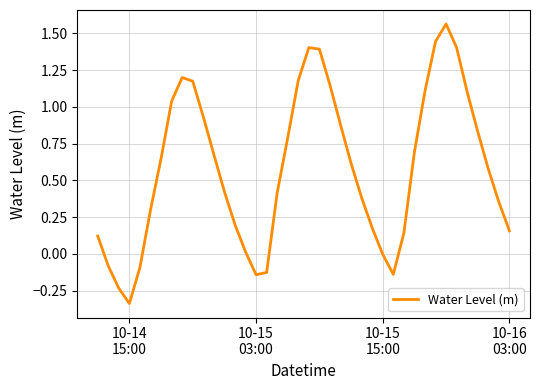

How many lines are shown in the chart?

1